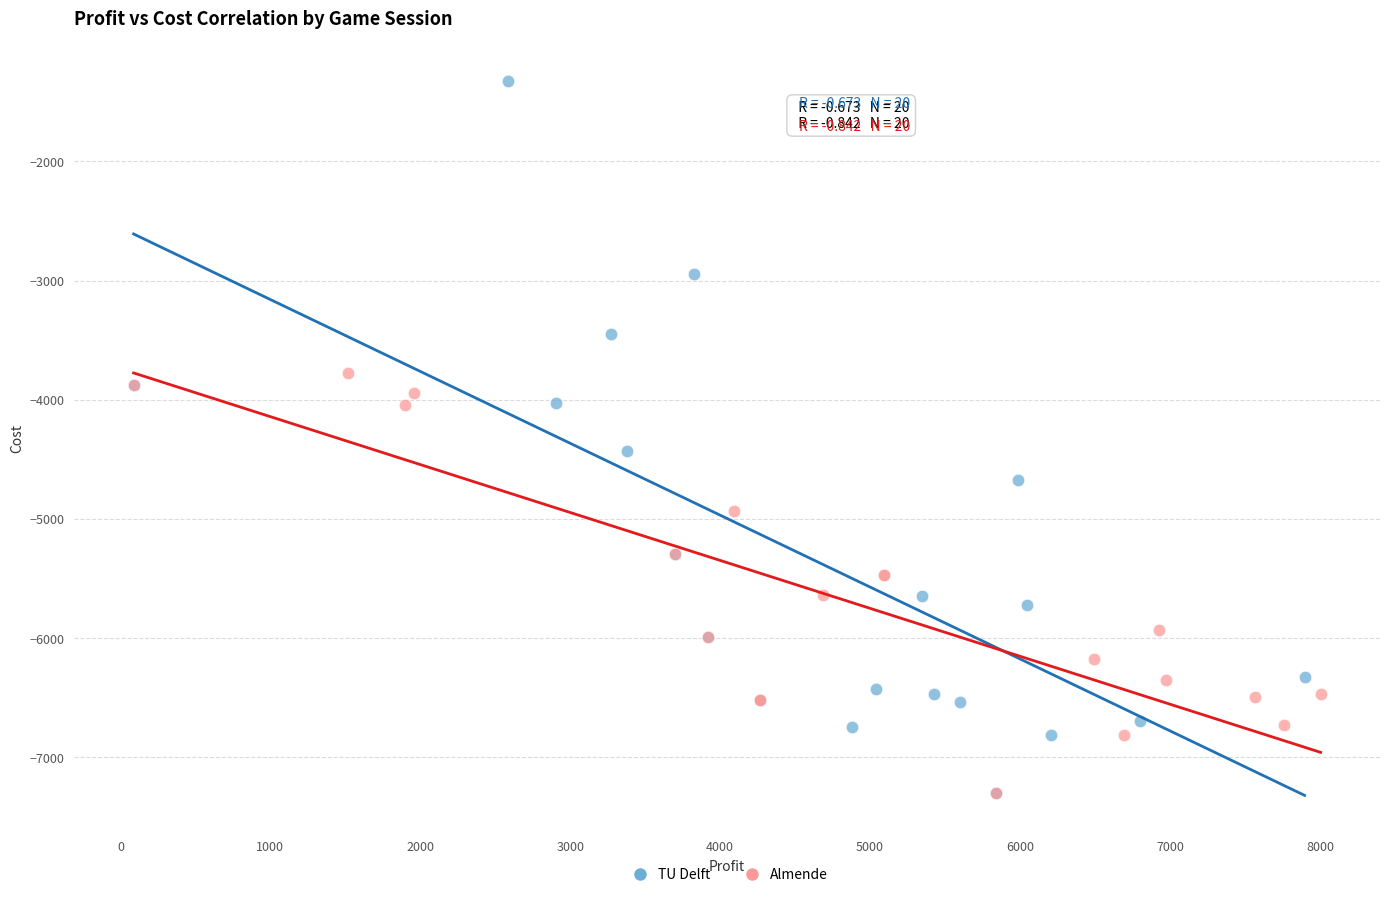

Which series contains the highest Y value?

TU Delft